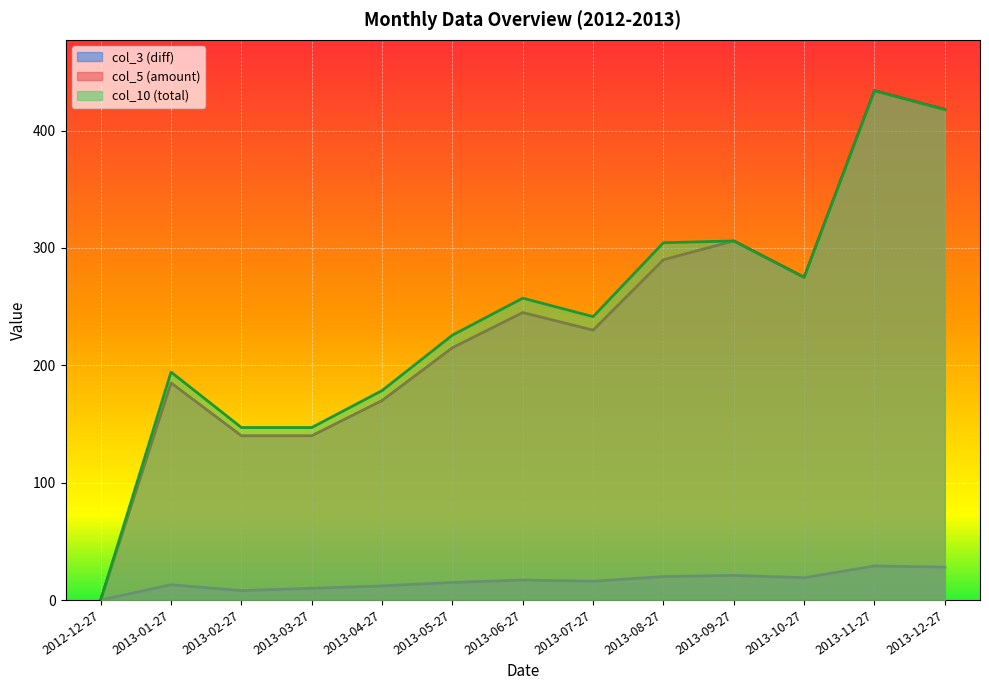

What is the label of the 8th point from the right?

2013-05-27